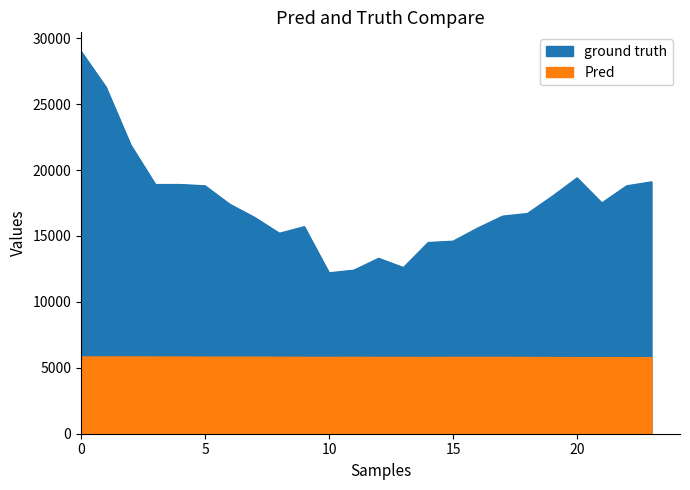

What is the spread (max minus min) of values at 0?

23183.3